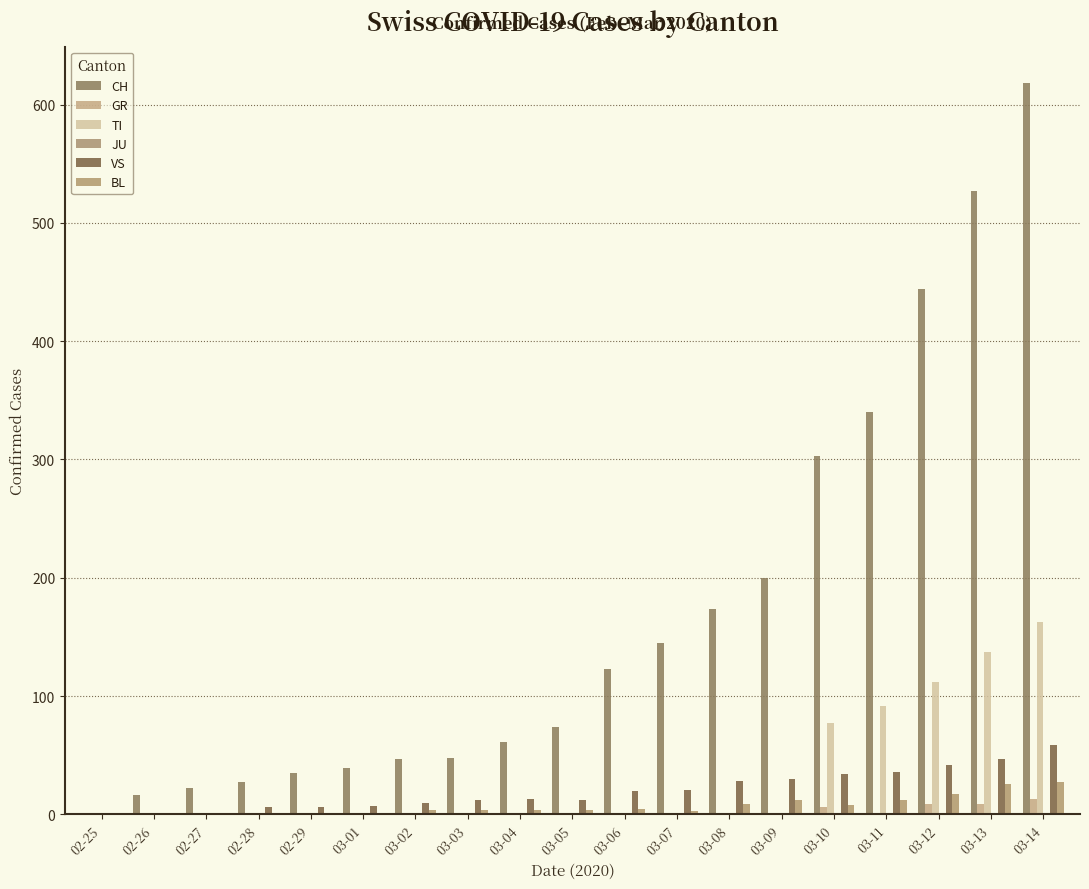

How many data points does each series have?

19